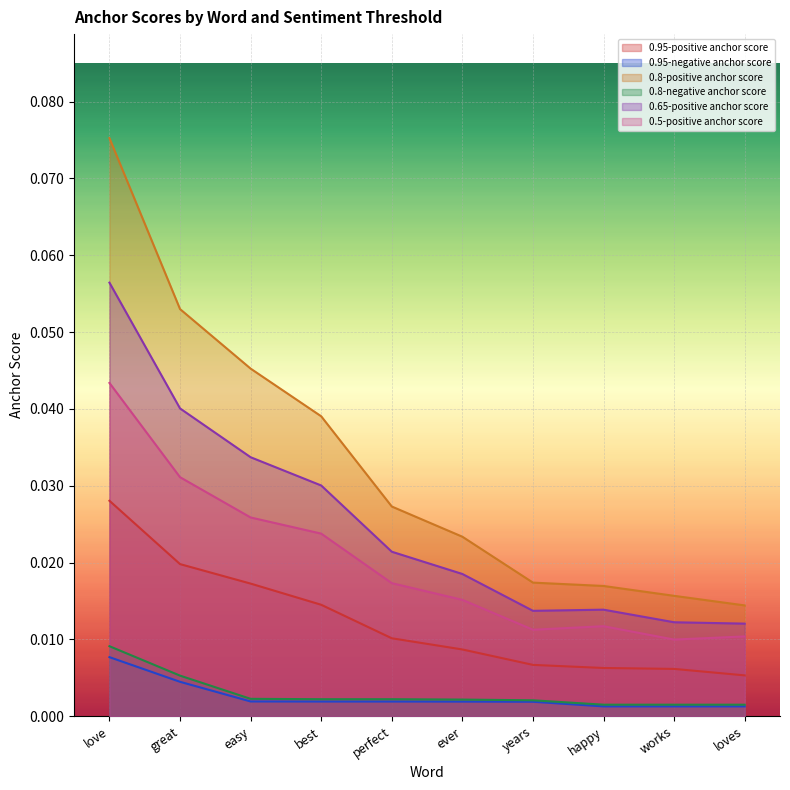

At which category does the chart reach its peak across all series?

love